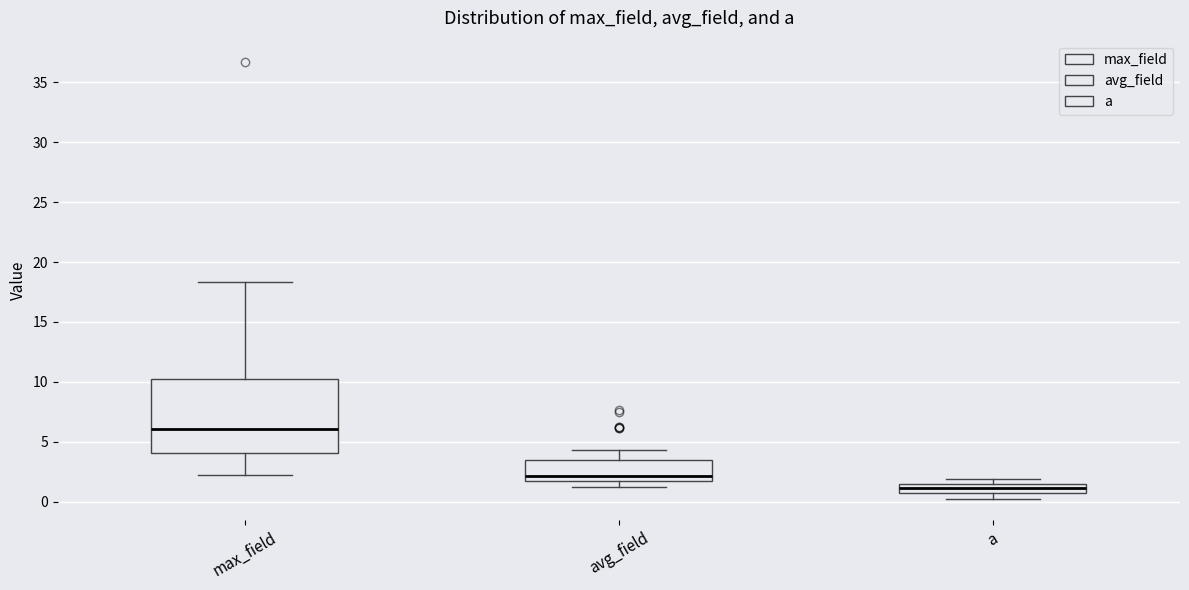

Which box is the tallest, from its lower edge to its upper edge?

max_field